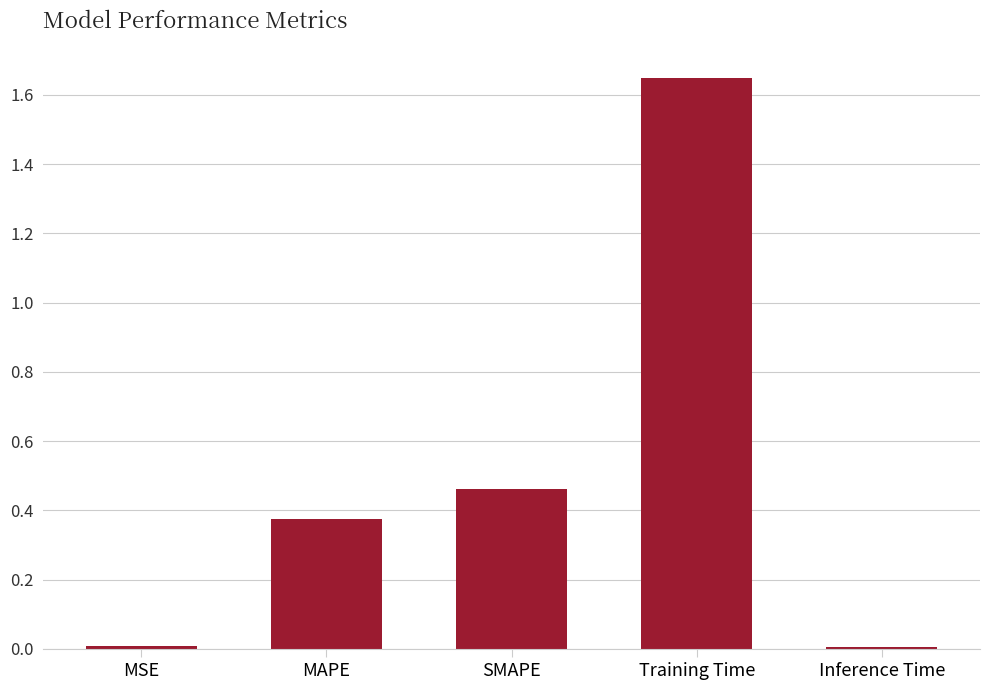

What position from the right is Inference Time?

1